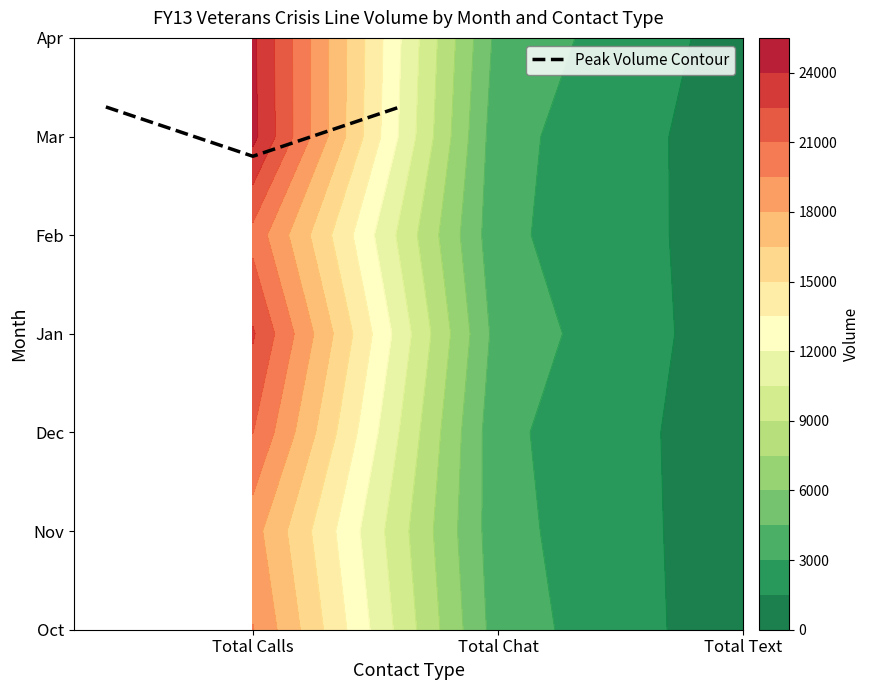

How many values are between 4 and 5?

1